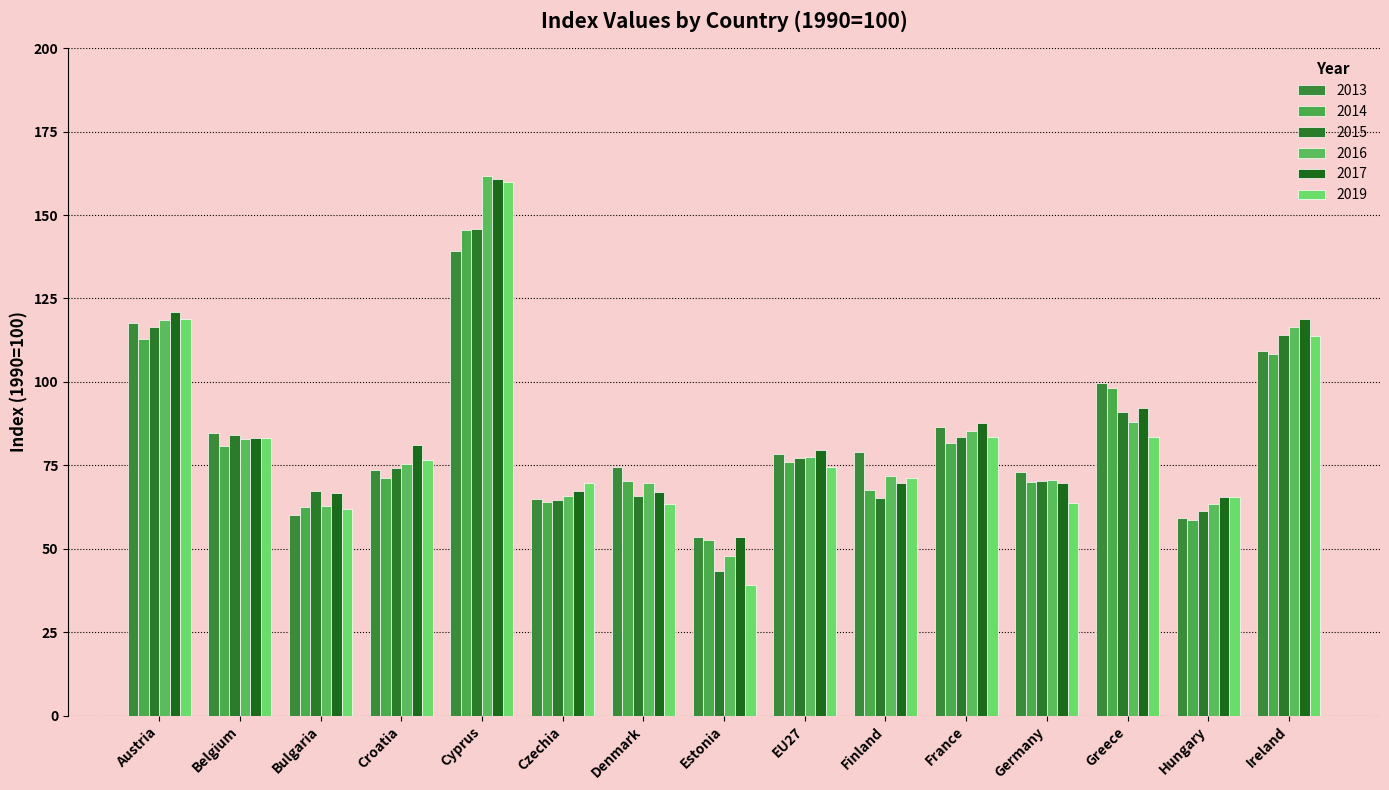

How many groups of bars are there?

15